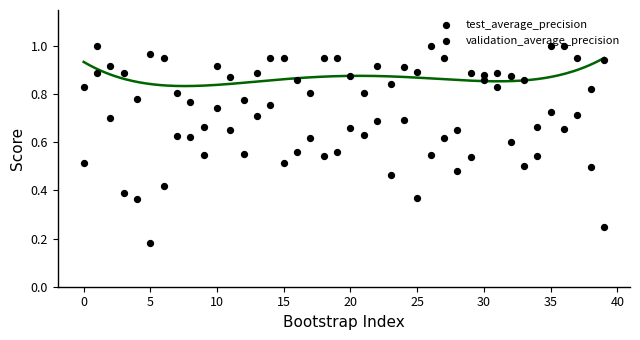

What is the total value across all series at 17?

1.4